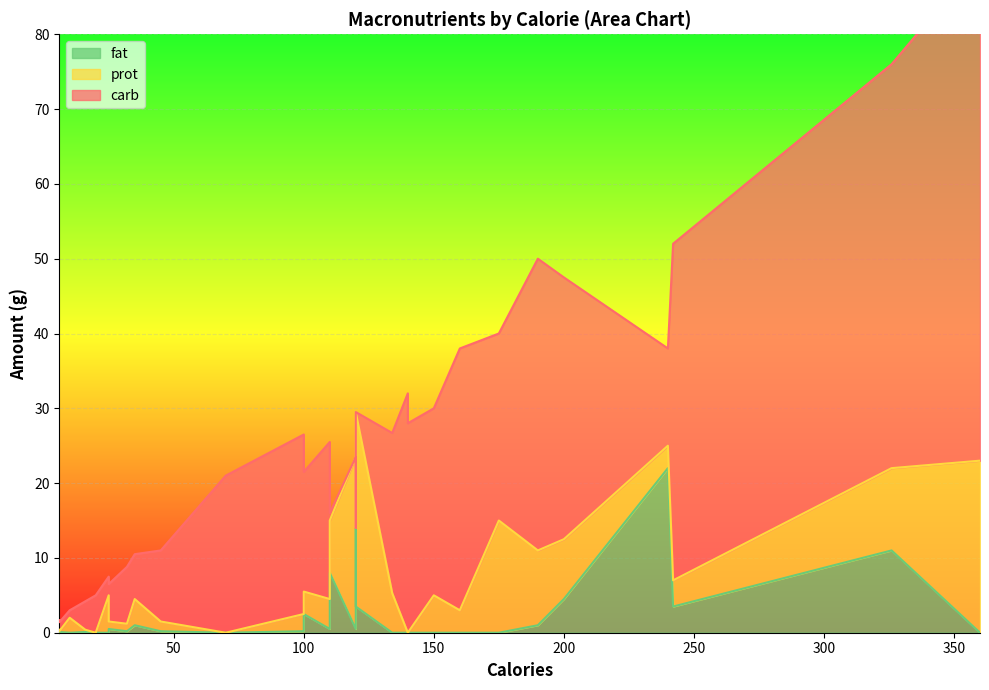

Where do carb and prot first cross each other?

120 and 25